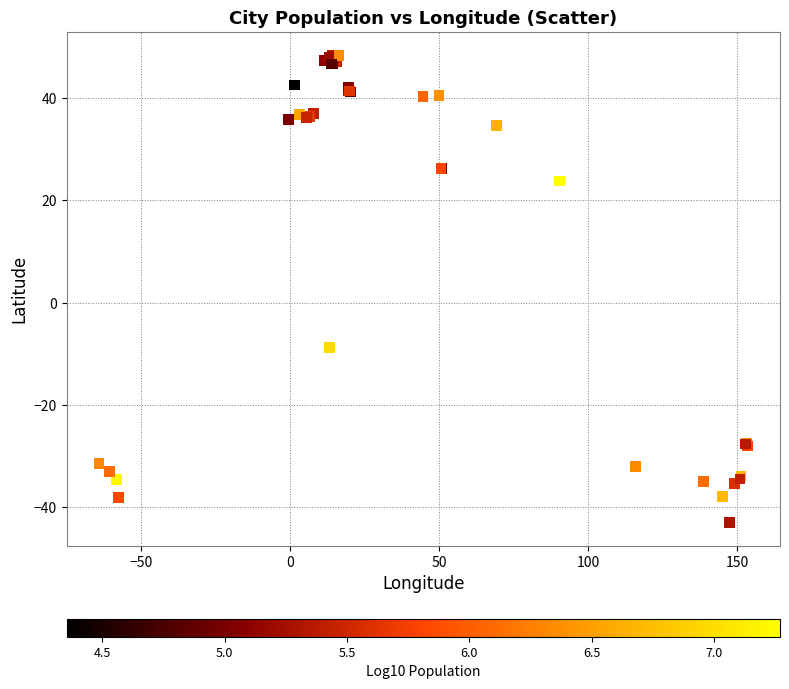

What Y value in the scatter plot is closest to 2?

-8.8